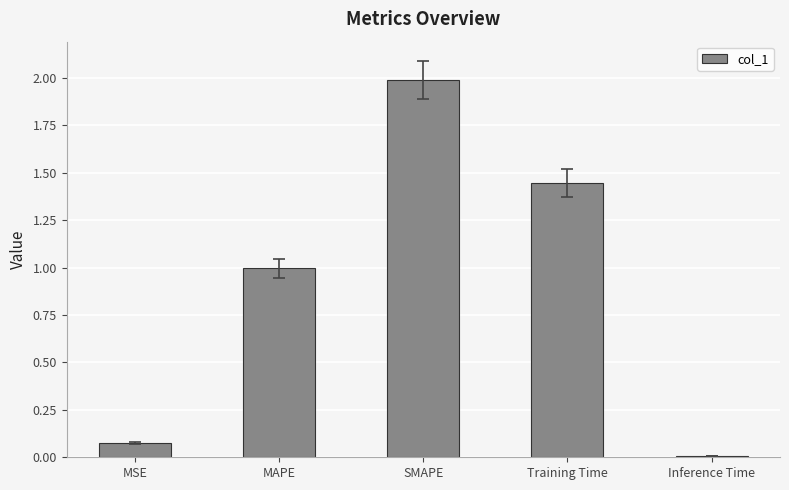

Which category has the highest value across all series?

SMAPE